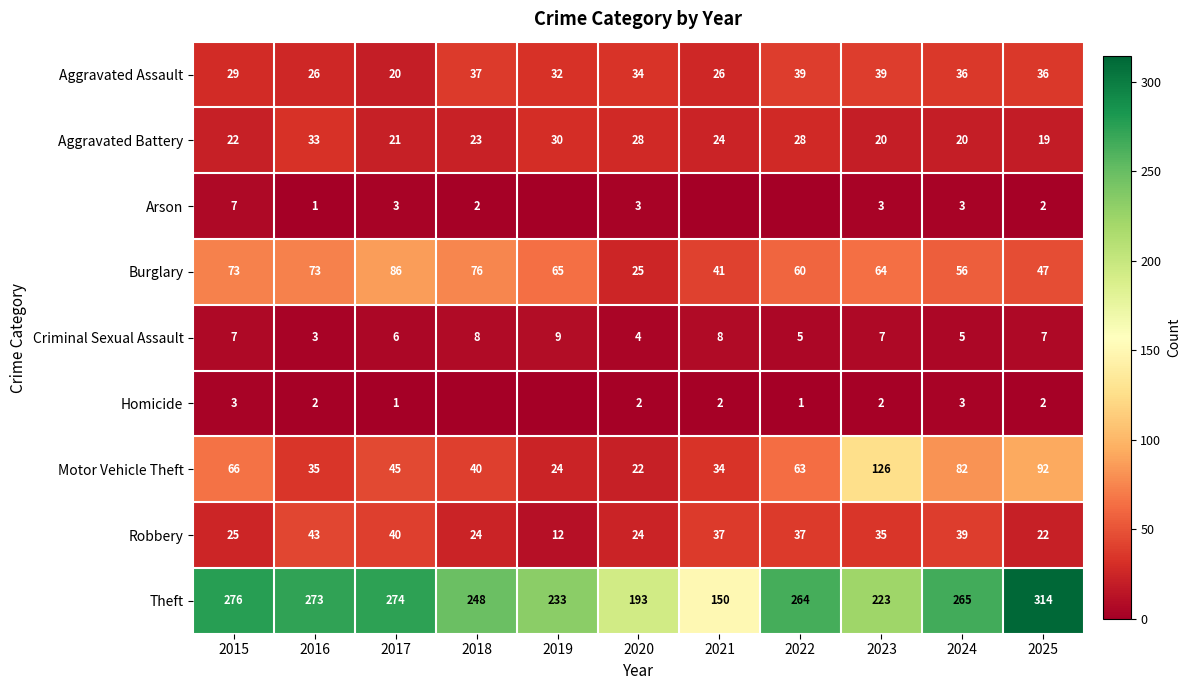

What is the average value of the Burglary series?

61